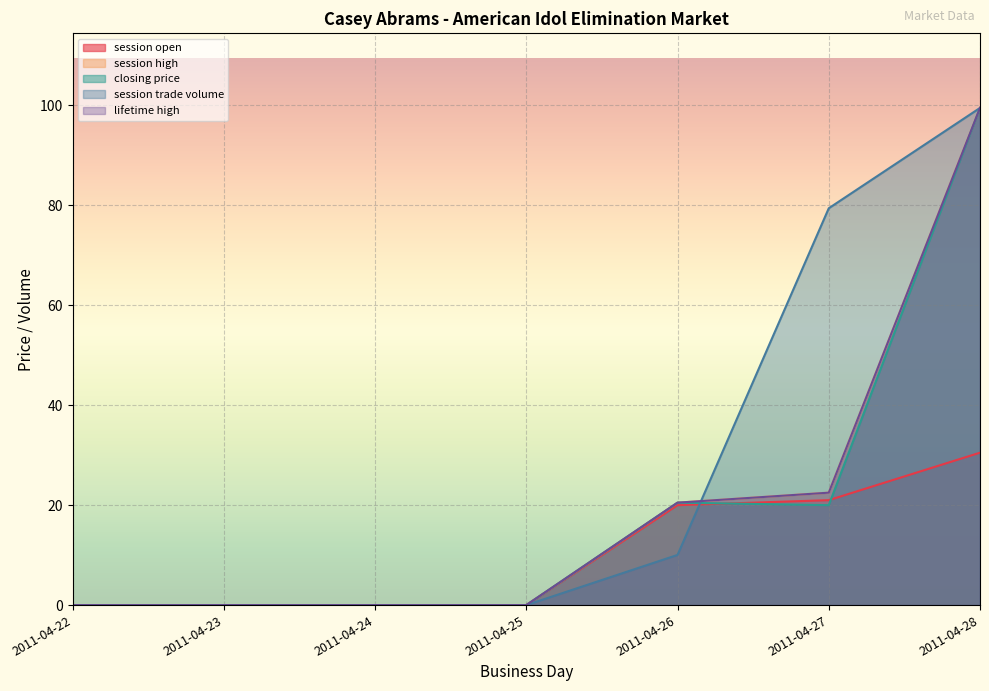

What is the difference between the maximum and minimum values in the session high series?

99.5